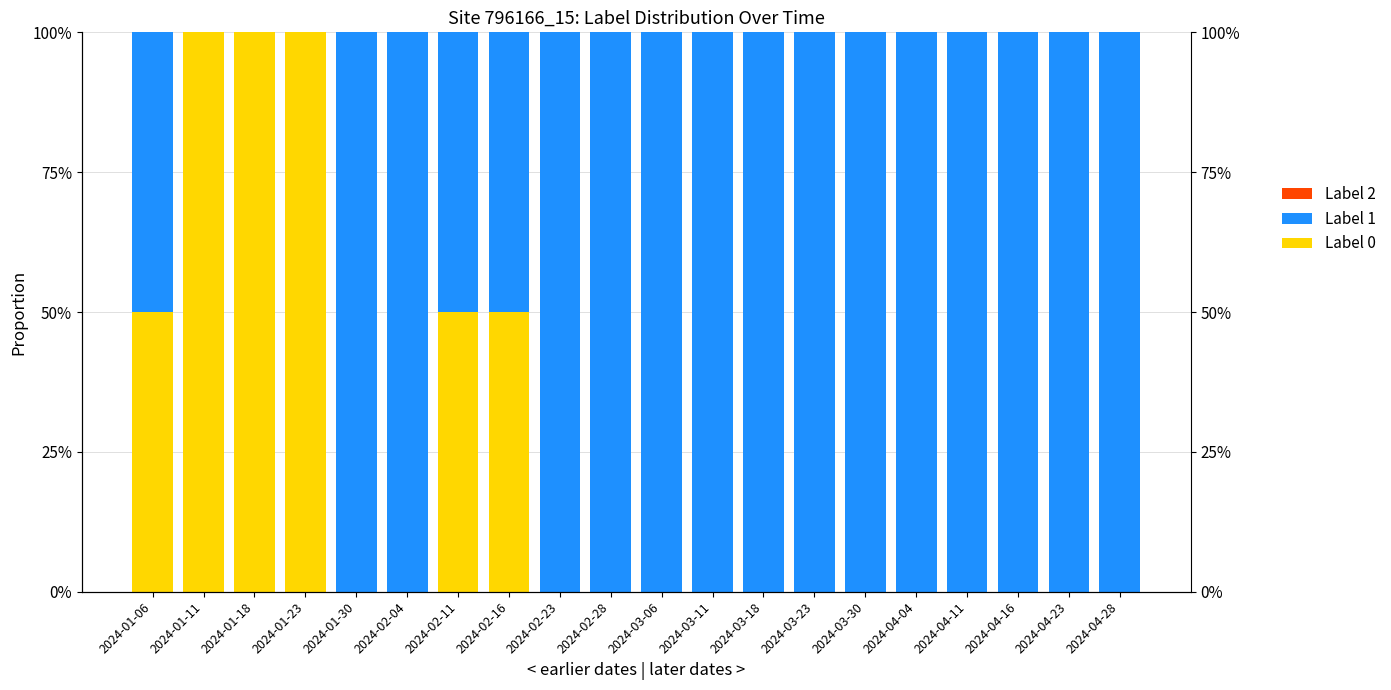

Rank the series by their maximum value, from highest to lowest.

Label 0, Label 1, Label 2